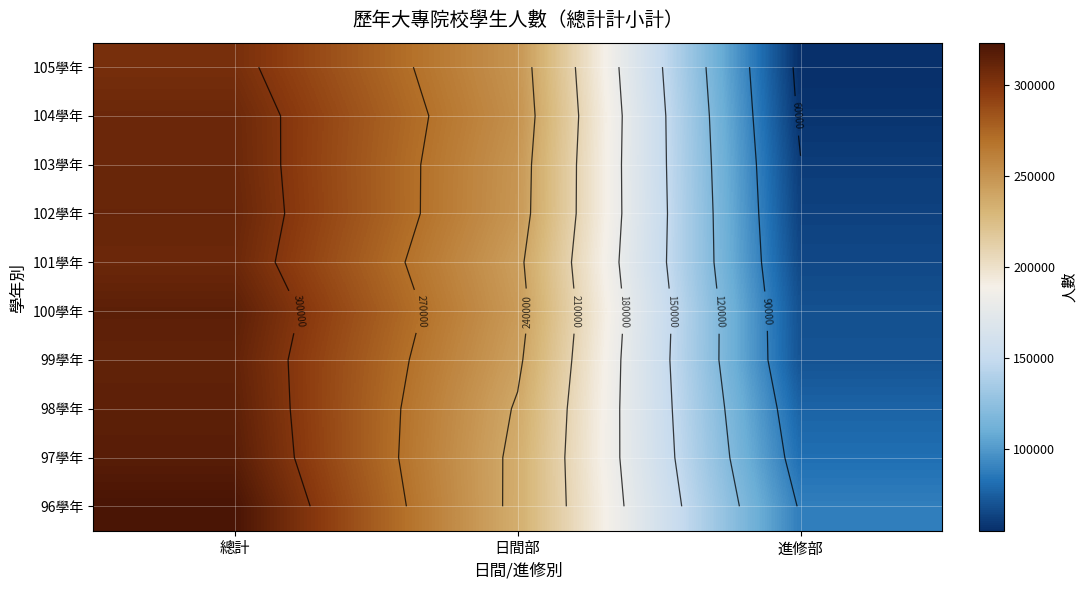

At which label is 98學年 closest to 195880?

日間部